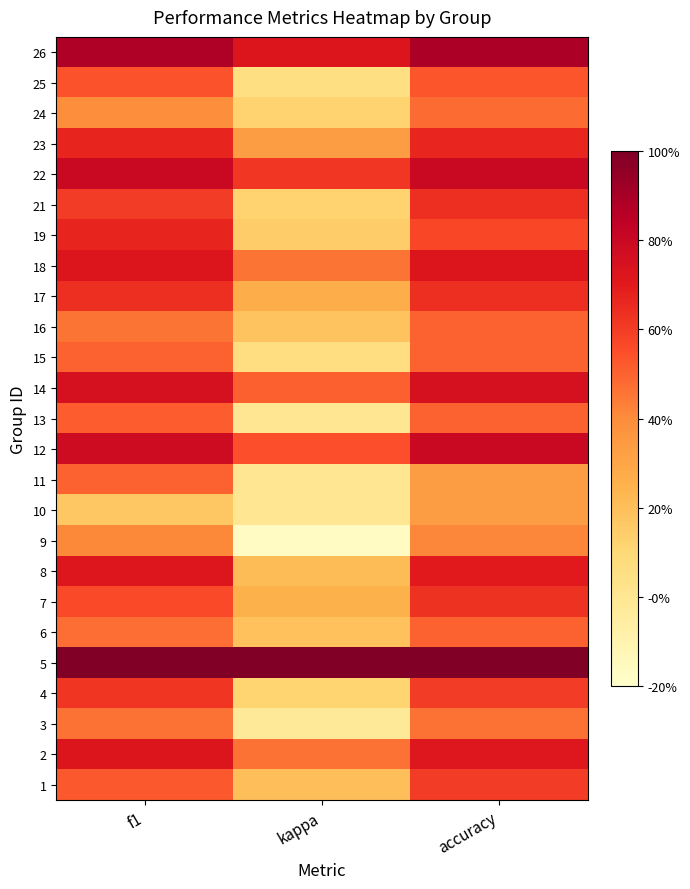

At f1, list the series in order from largest to smallest.

5, 26, 22, 12, 14, 18, 2, 8, 23, 19, 17, 4, 21, 7, 25, 1, 13, 11, 15, 6, 3, 16, 9, 24, 10